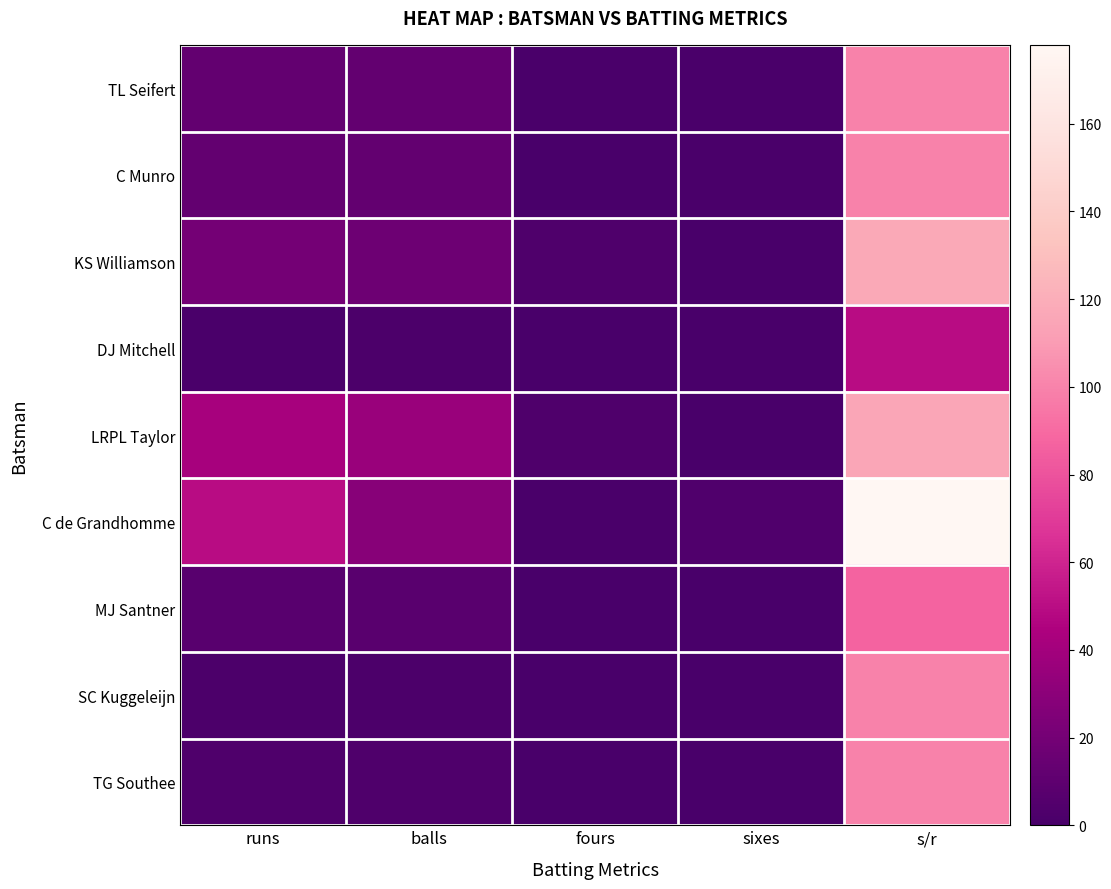

Which series has the largest total across all categories?

C de Grandhomme